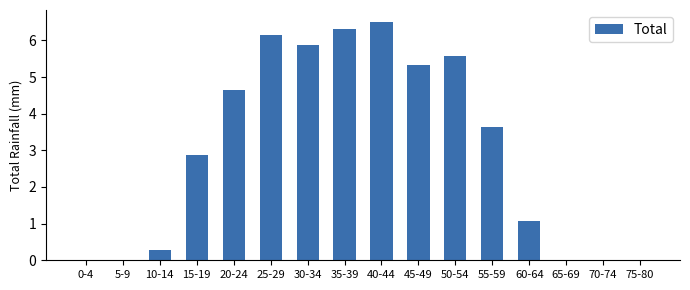

Which category has the highest value across all series?

40-44